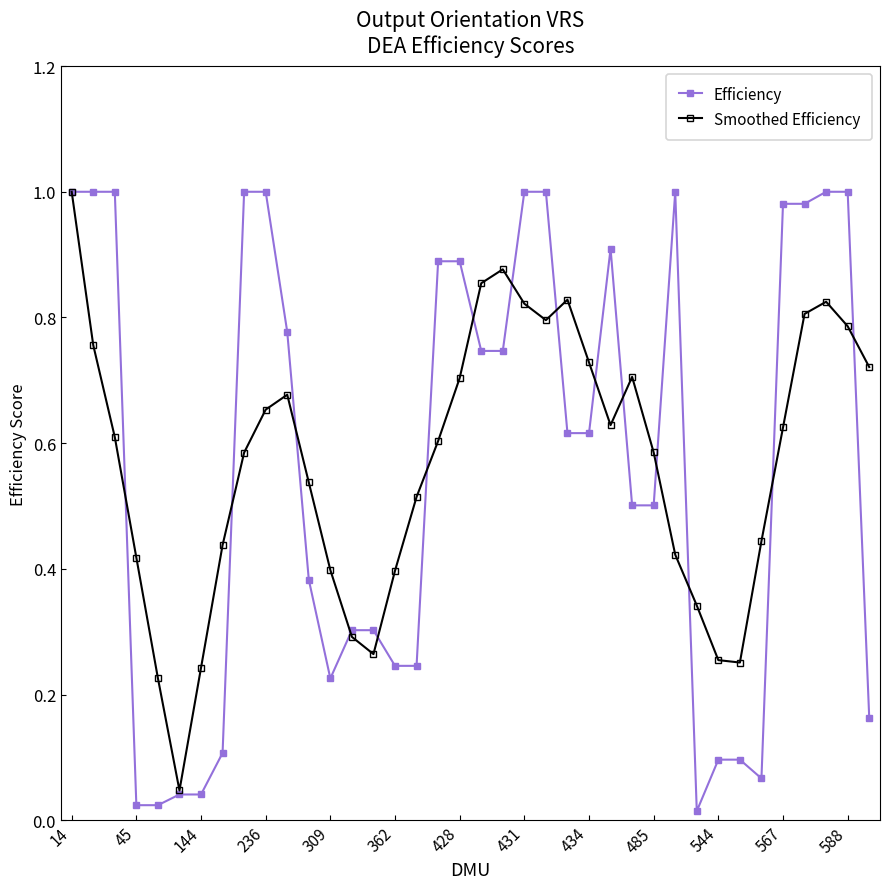

Which series has the largest range (max minus min)?

Efficiency